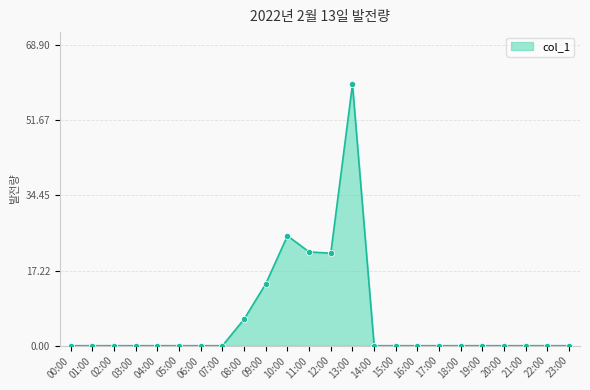

Which has a higher value, 13:00 or 06:00?

13:00